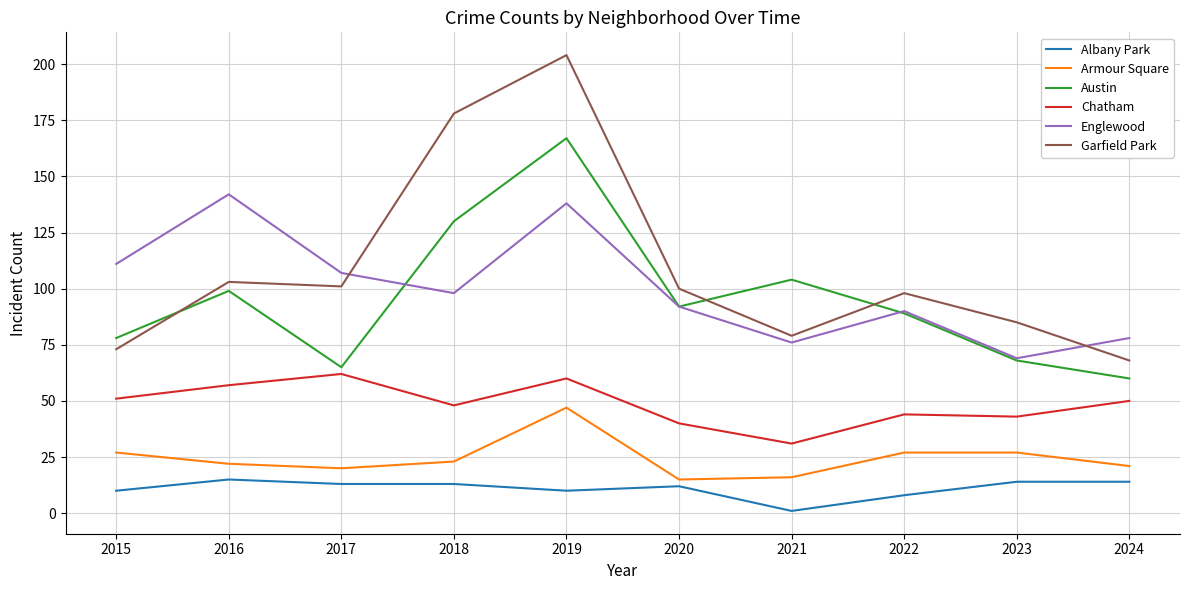

List the series in order of their peak value, lowest first.

Albany Park, Armour Square, Chatham, Englewood, Austin, Garfield Park